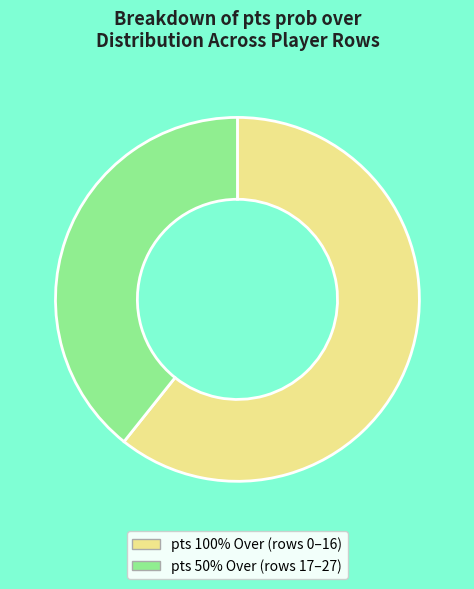

What is the smallest slice in the pie chart?

pts 50% Over (rows 17–27)